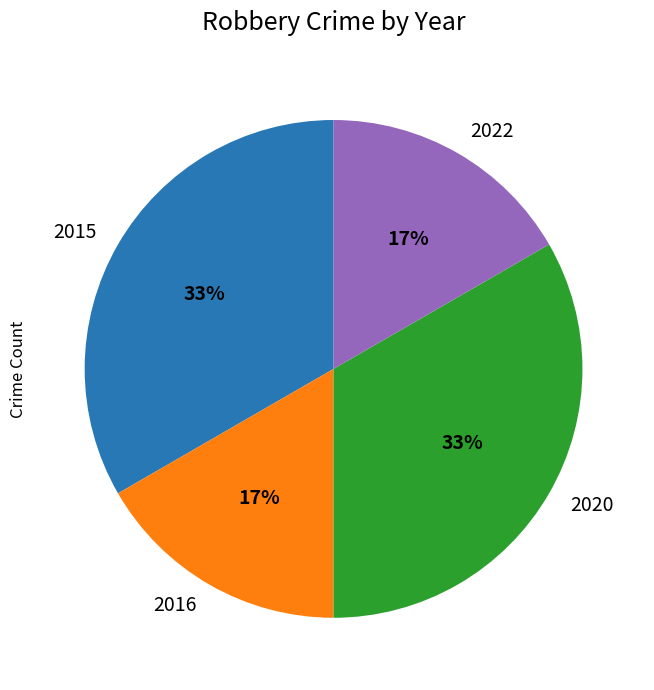

To the nearest percent, what is the average slice percentage?

25%